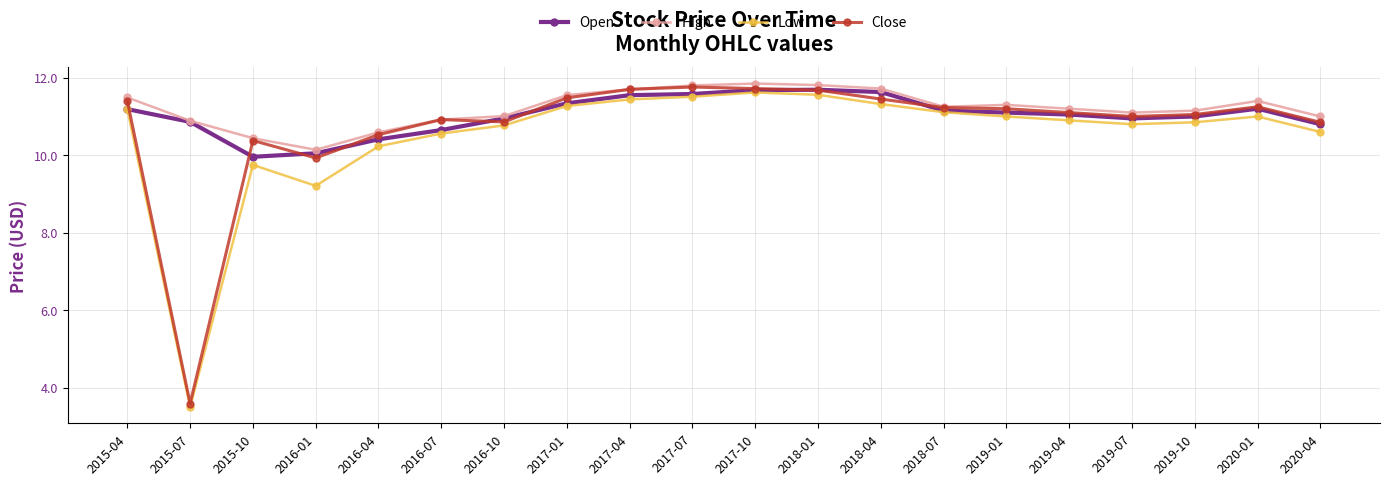

Where is the first local minimum for High?

2016-01